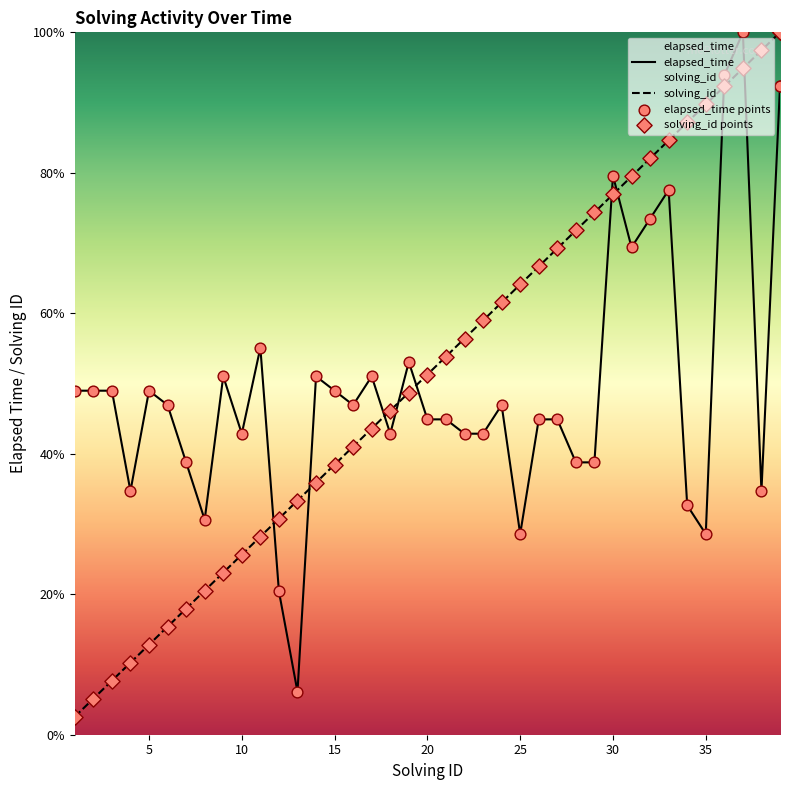

Is the value of elapsed_time at 39 greater than the value of solving_id at 15?

Yes